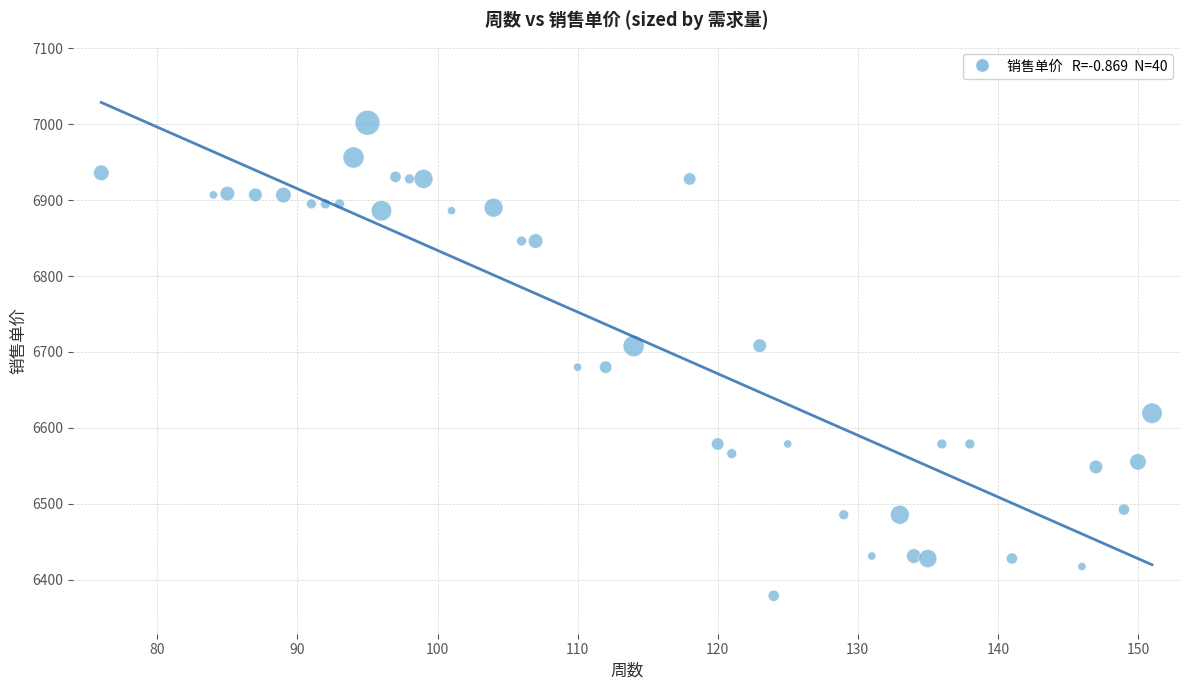

What is the range of Y values (max minus min)?

623.0